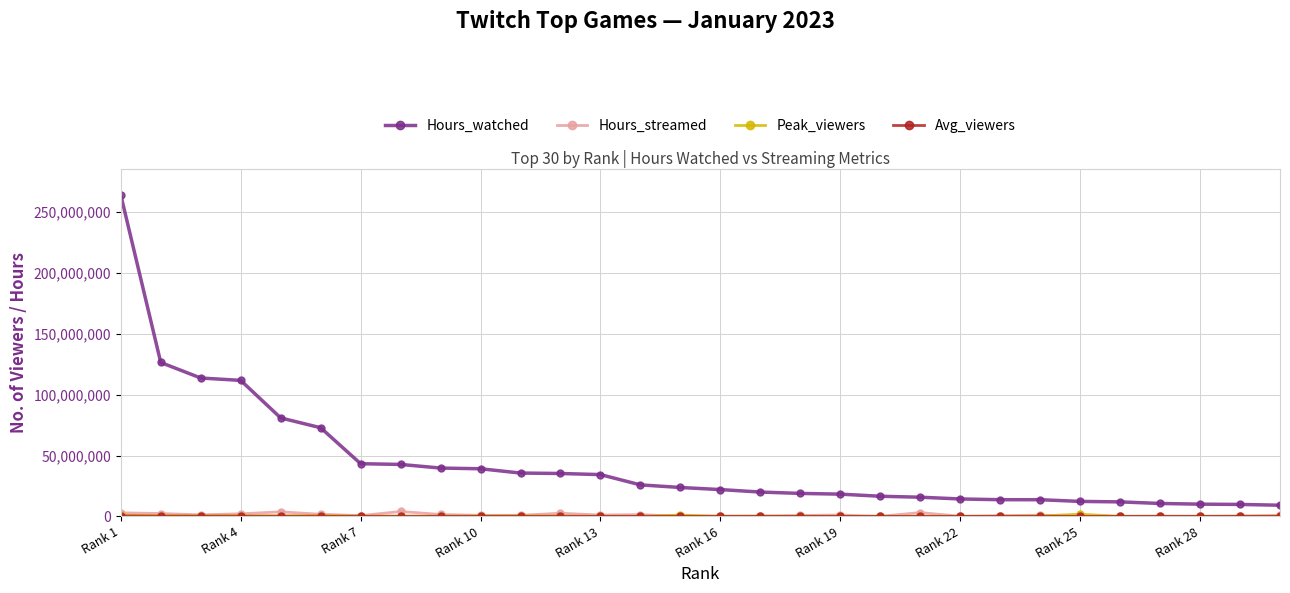

Which series has the largest range (max minus min)?

Hours_watched